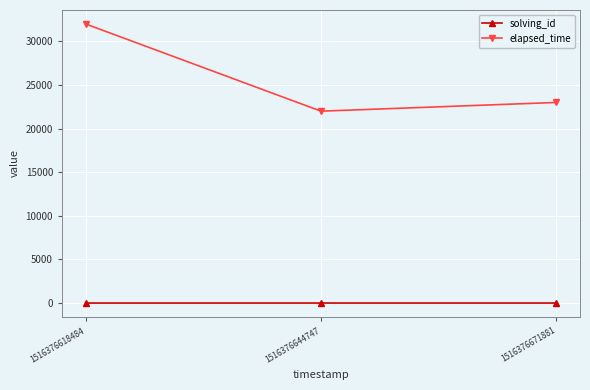

Which series changed the most between 1516376644747 and 1516376671881?

elapsed_time